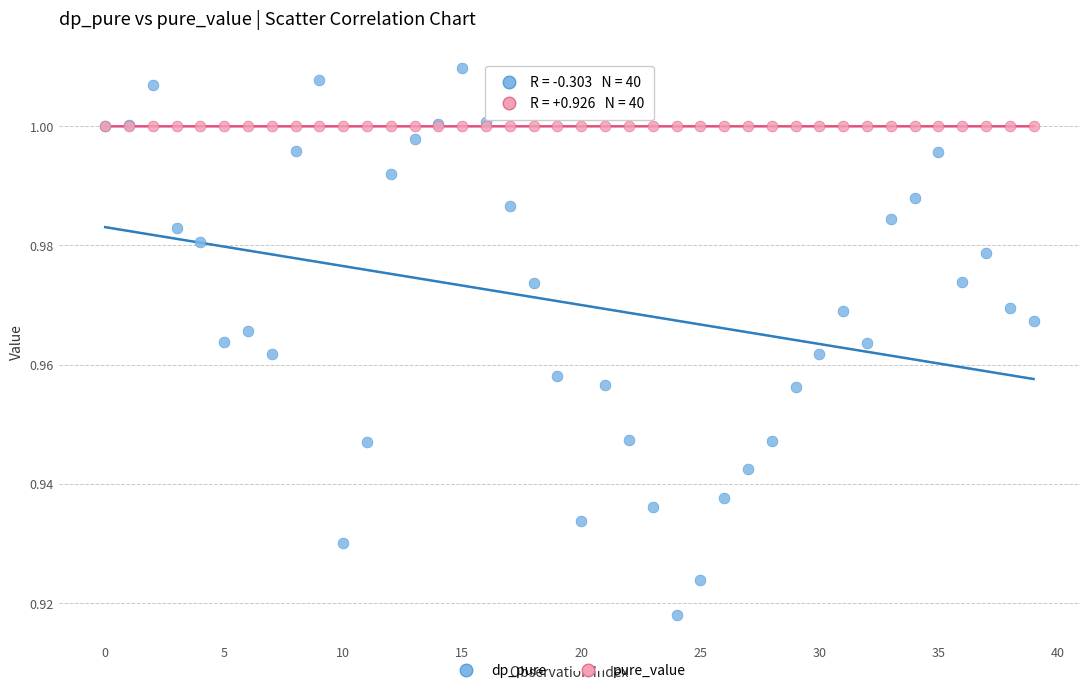

Which series contains the highest Y value?

dp_pure